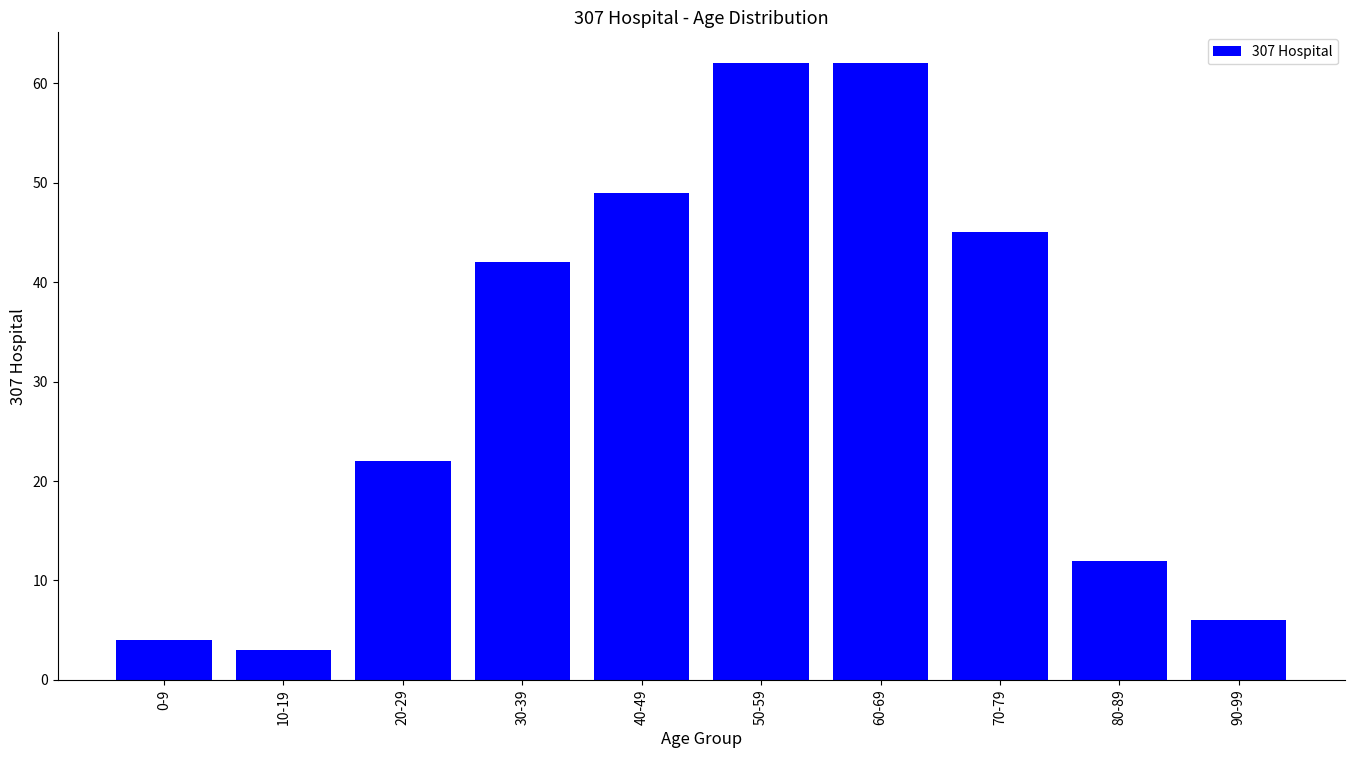

What position from the left is 90-99?

10